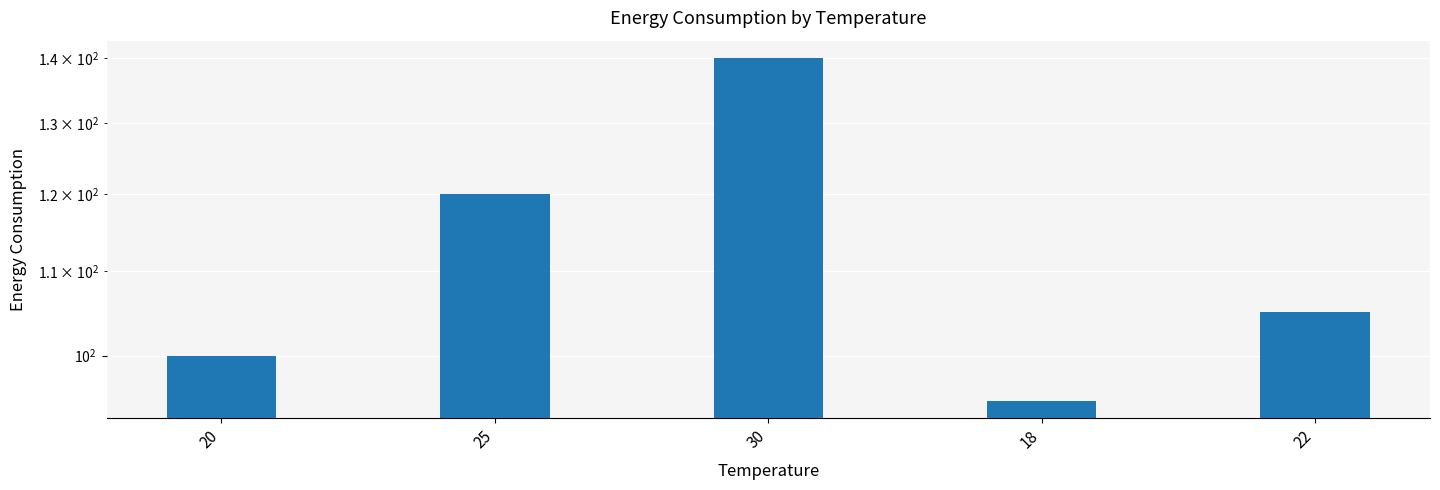

The value at 22 is 186. True or false?

False